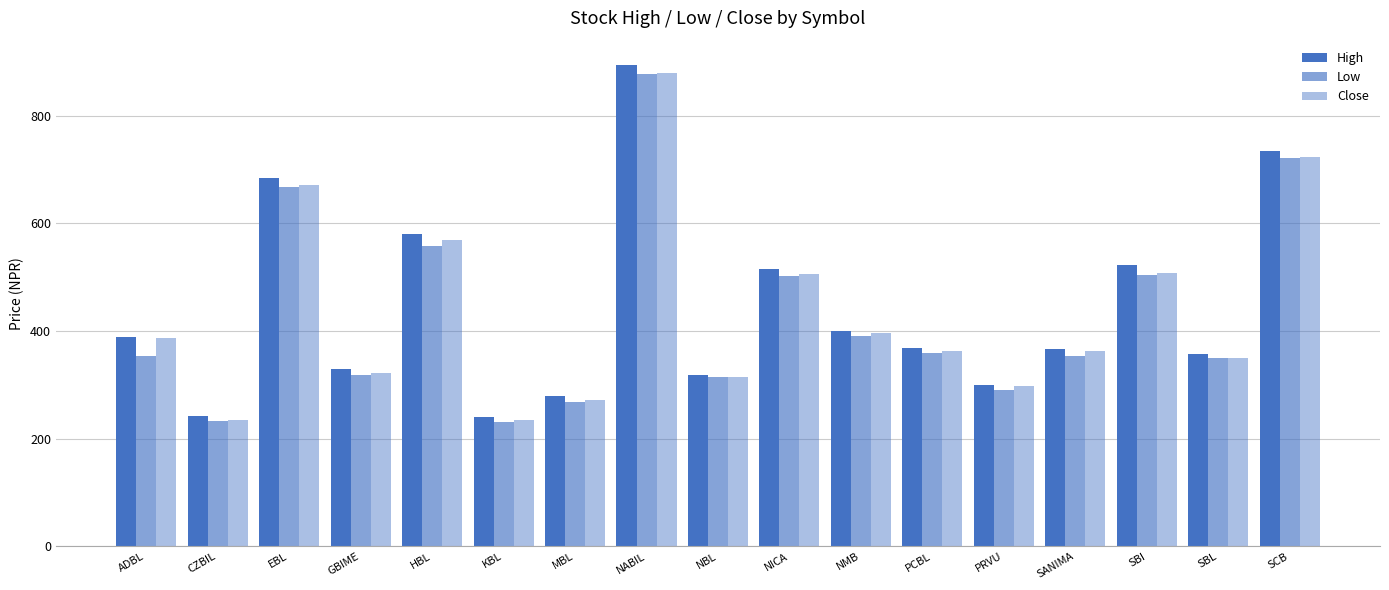

What is the difference between the highest and lowest values at SBL?

7